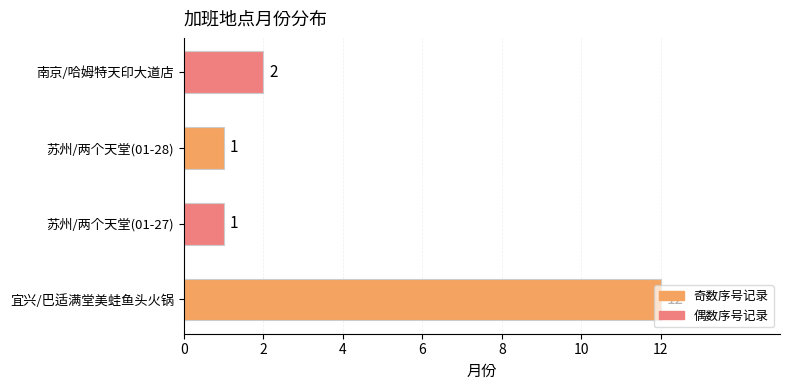

What is the change in value from 宜兴/巴适满堂美蛙鱼头火锅 to 苏州/两个天堂(01-28)?

-11